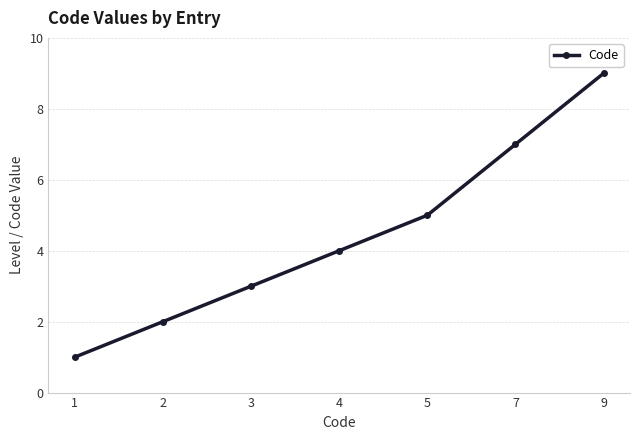

Does the chart have visible grid lines?

Yes